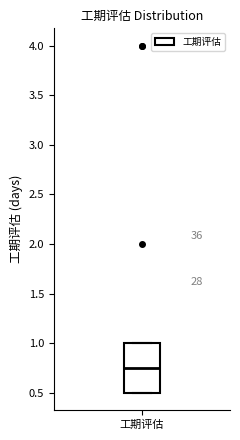

Transcribe this box plot: give where the median line is, the range the box spans, and where the two whiskers end, as read against the y-axis. The values are not printed on the chart, so give them approximately, as read against the axis.

median 0.75, box 0.50 to 1.00, whiskers 0.50 to 1.00